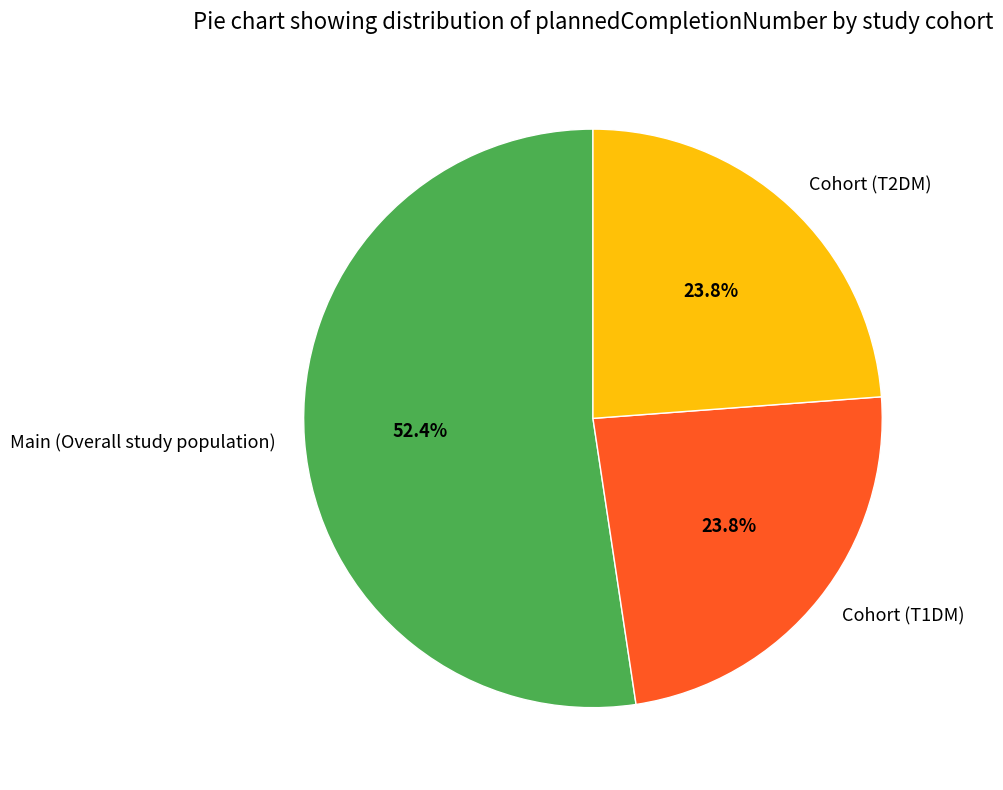

How many slices are in this pie chart?

3